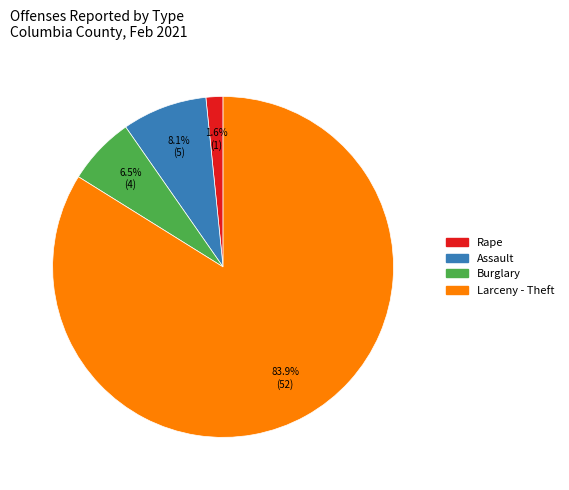

Is there any slice that represents more than half of the pie?

Yes